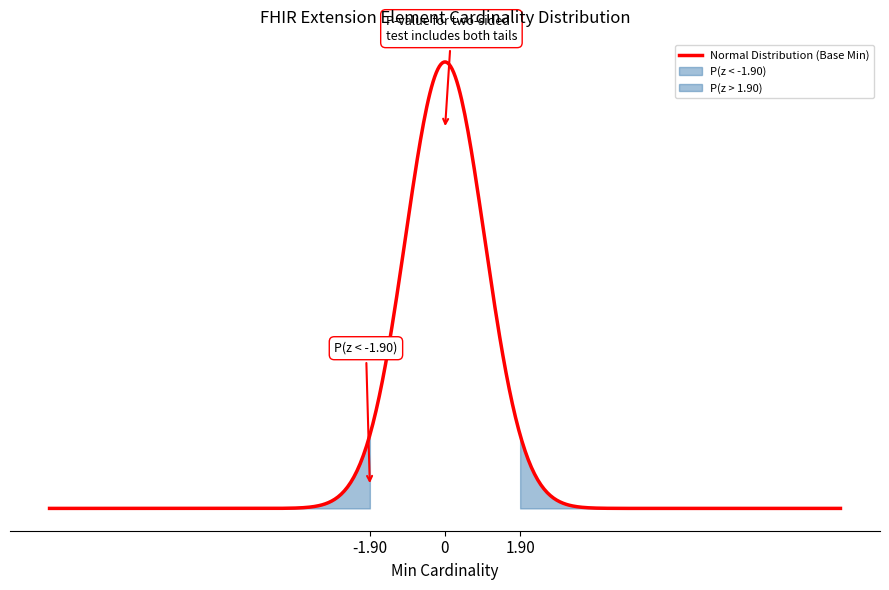

Is it true that the value at Extension.id is 1?

False